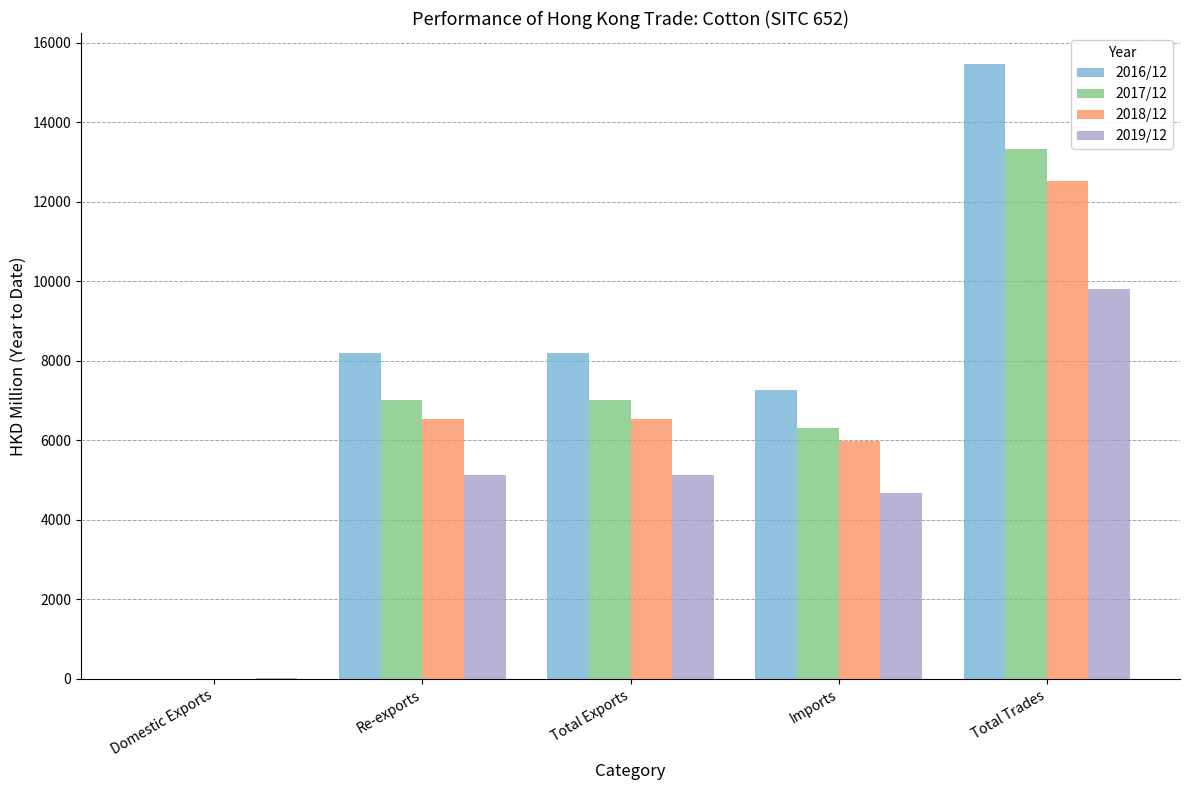

At which category does the chart reach its peak across all series?

Total Trades